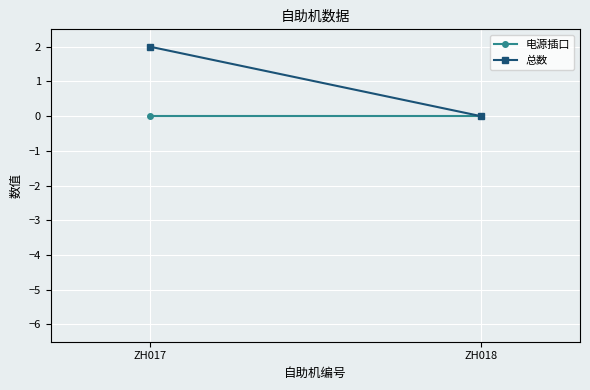

What is the sum of all 总数 values?

2